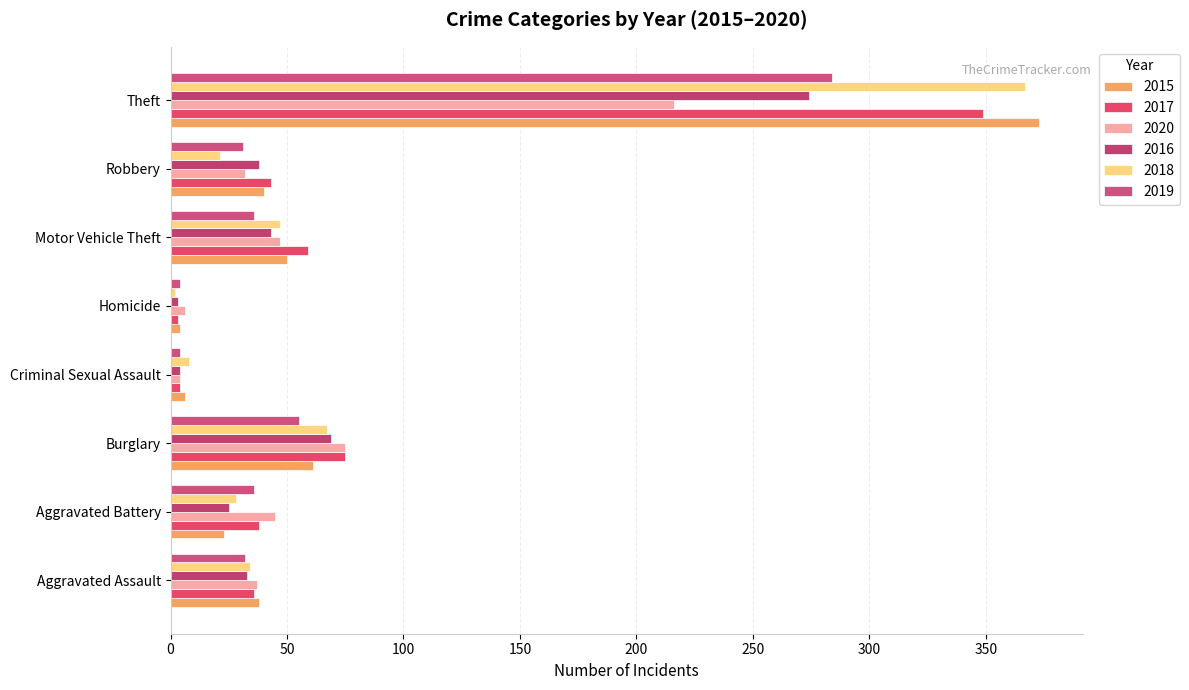

What is the average value of the 2016 series?

61